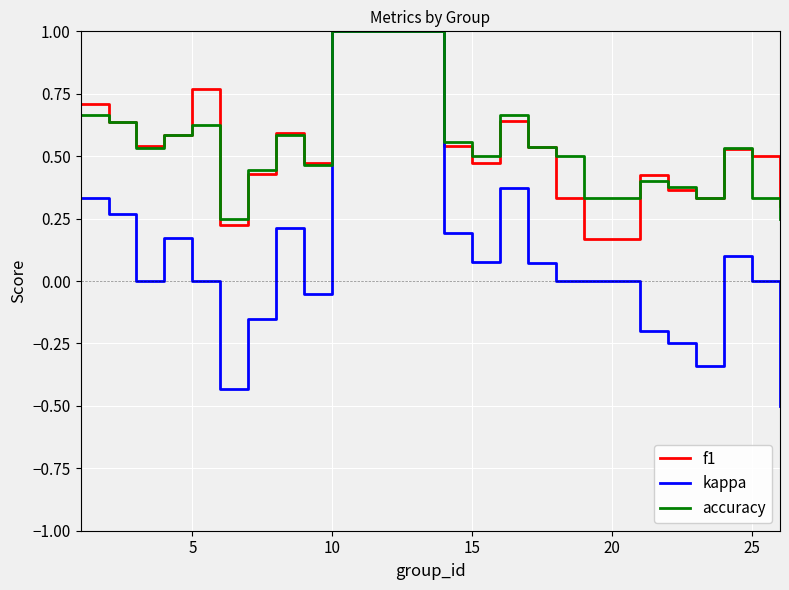

Which series has the widest spread of values?

kappa